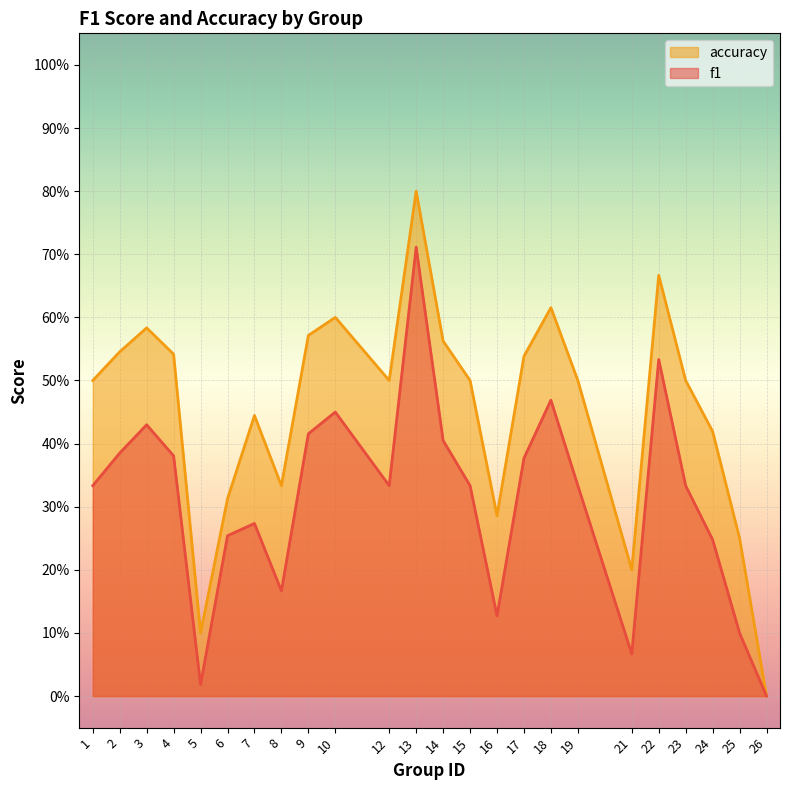

What is the value of the f1 point at the 9th from the left?

0.4